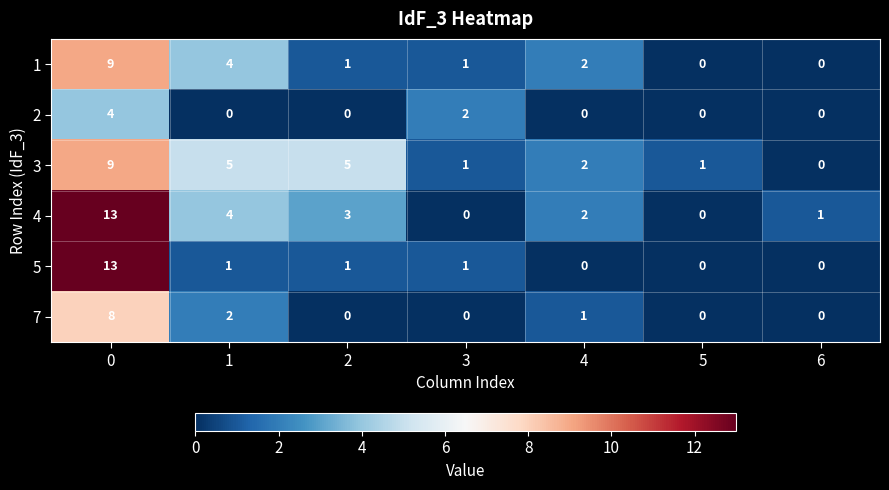

What is the sum of all 3 values?

23